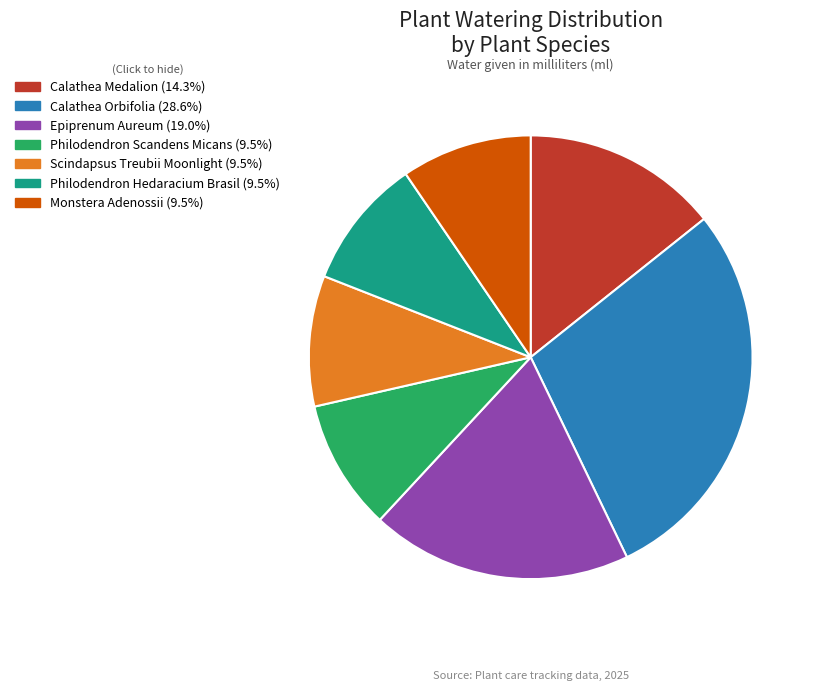

Is there any slice that represents more than half of the pie?

No